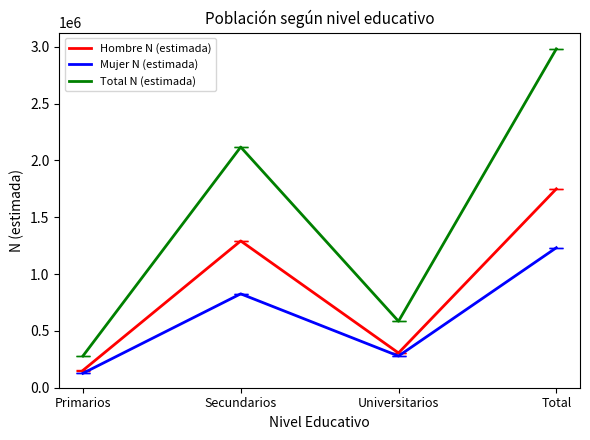

What is the total value across all series at Secundarios?

4234769